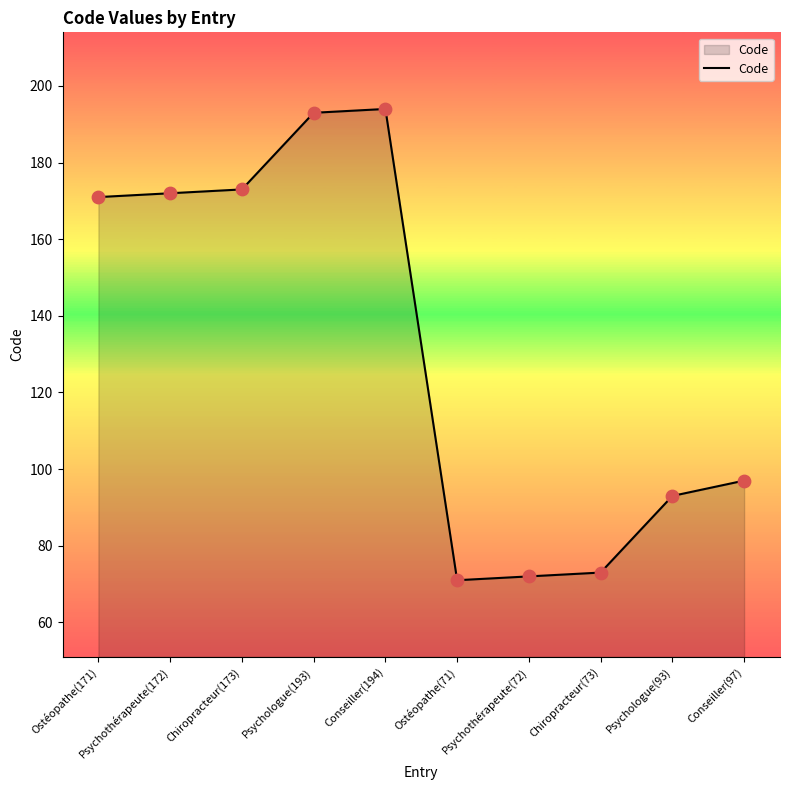

Which has a higher value, Psychologue(93) or Psychothérapeute(72)?

Psychologue(93)